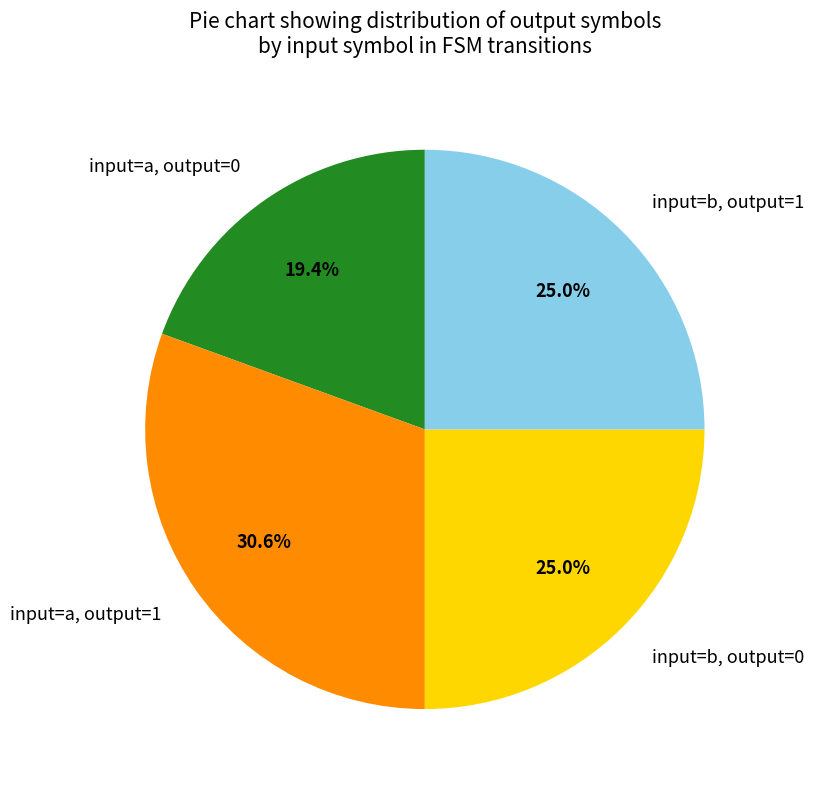

Which slice is the largest?

input=a, output=1